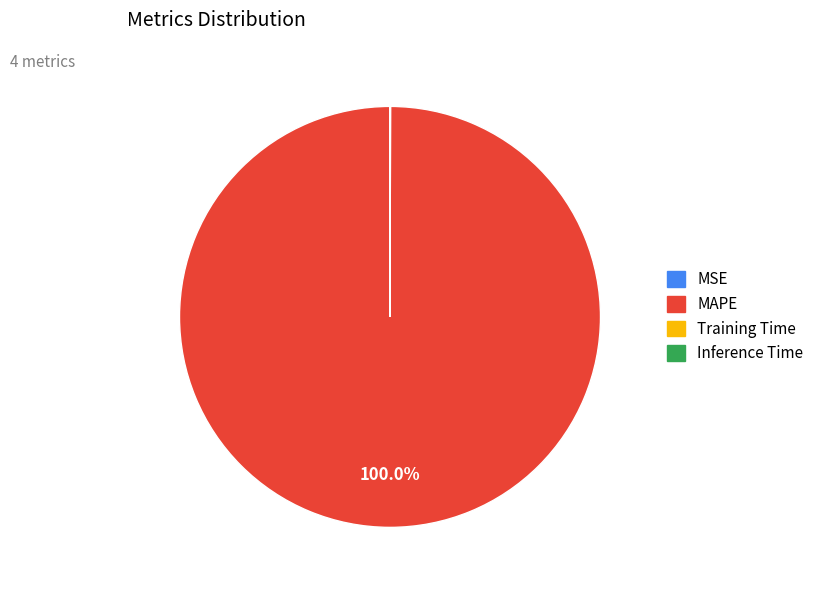

To the nearest percent, what is the difference between the largest and smallest slice percentages?

100%